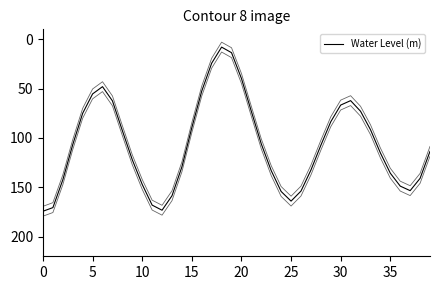

What is the label of the 22nd point from the right?

18